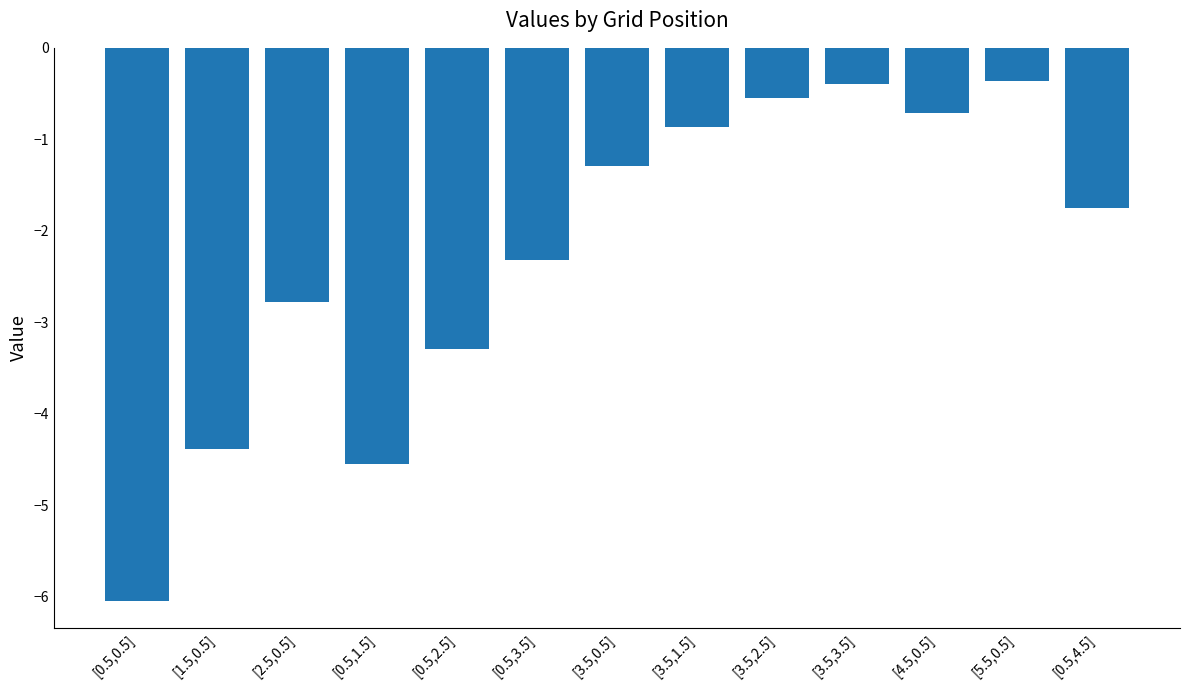

The chart shows a value of -6.9 at [0.5,1.5]. True or false?

False